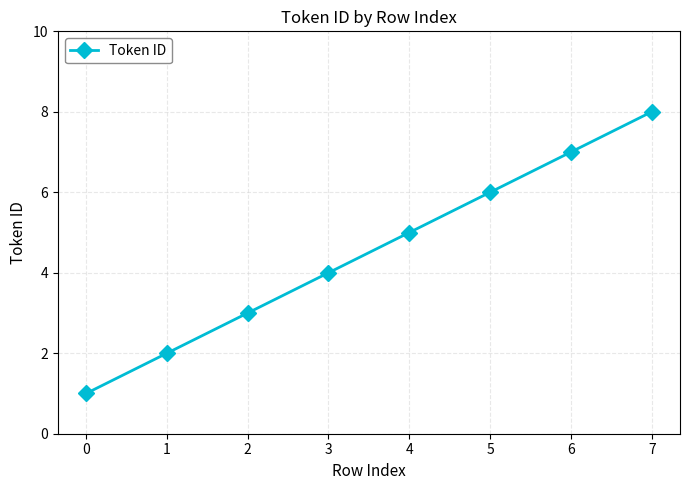

The chart shows a value of 11 at 6. True or false?

False